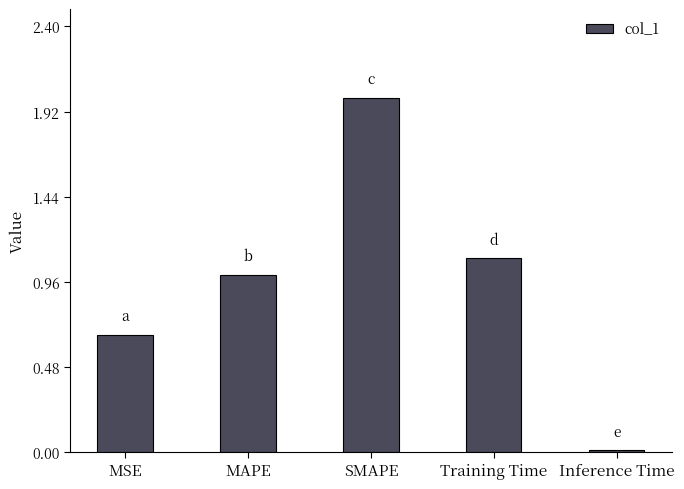

Count the number of categories in the chart.

5